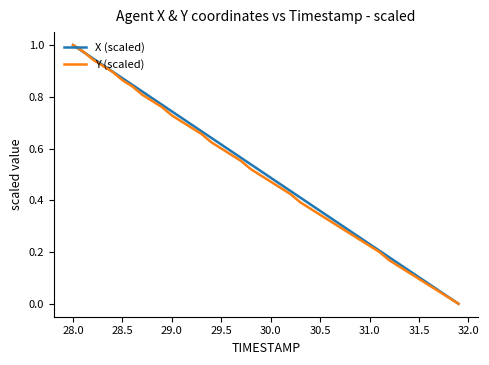

What are all the series names shown in the legend?

X (scaled), Y (scaled)